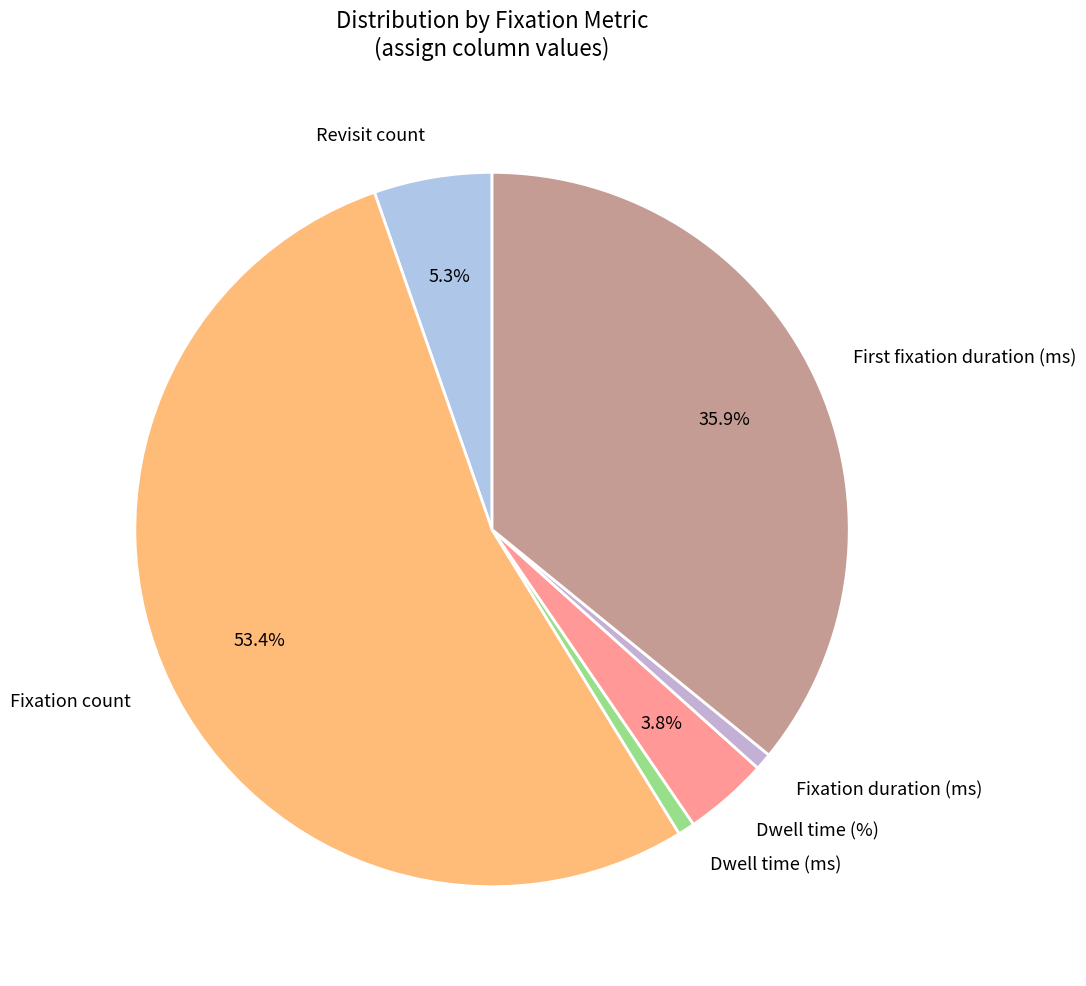

To the nearest percent, what is the combined percentage of Revisit count and Fixation duration (ms)?

6%